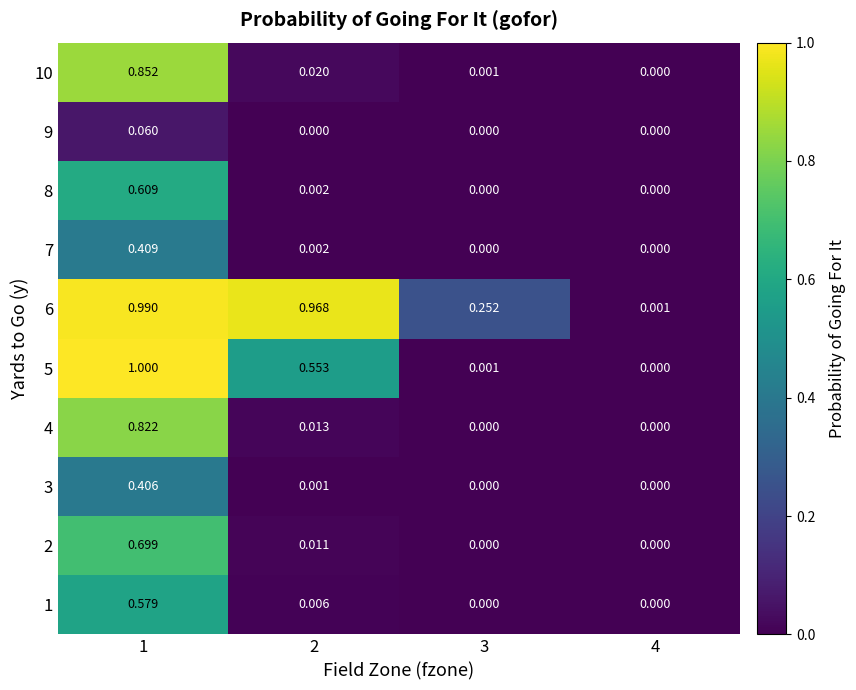

Is the value of 5 at 2 greater than the value of 7 at 4?

Yes